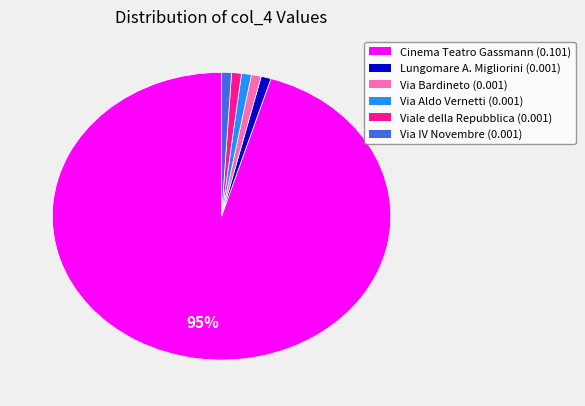

Which category has the biggest portion of the pie?

Cinema Teatro Gassmann